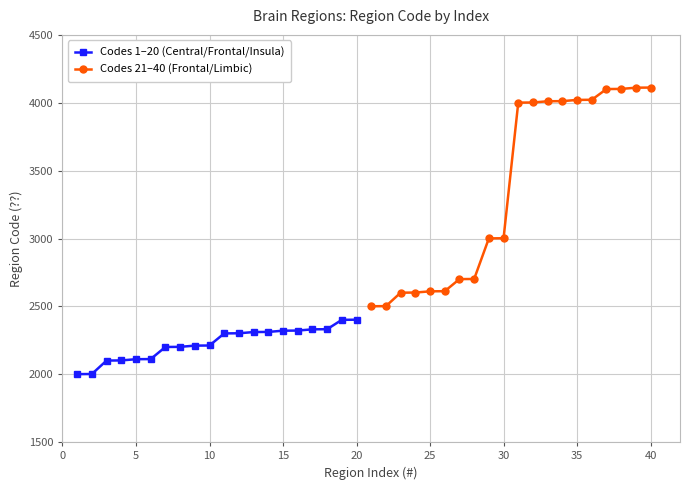

What is the difference between the maximum and minimum values in the Codes 21–40 (Frontal/Limbic) series?

1611